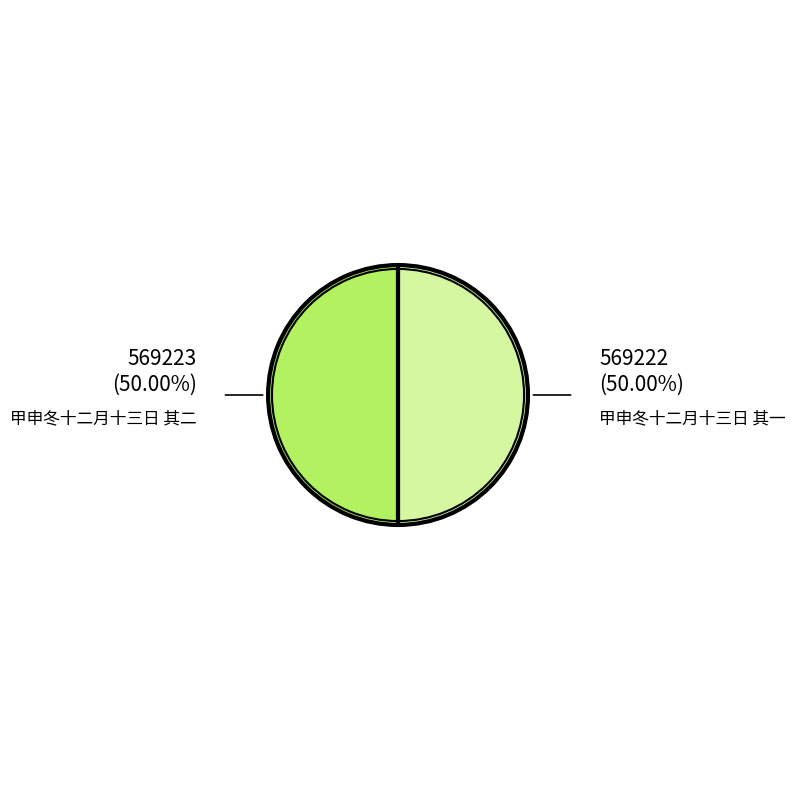

Approximately how many times larger is the value at 甲申冬十二月十三日 其一 compared to 甲申冬十二月十三日 其二?

1.0